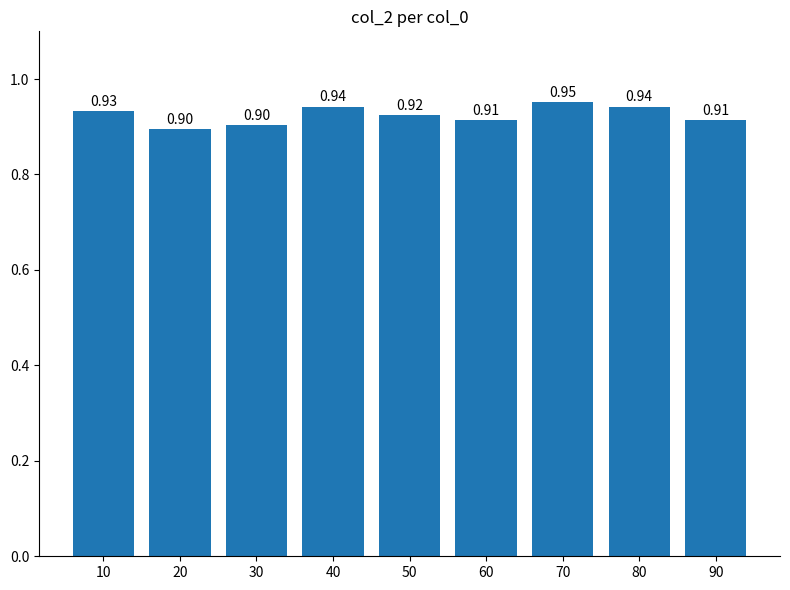

What is the sum of all values?

8.3